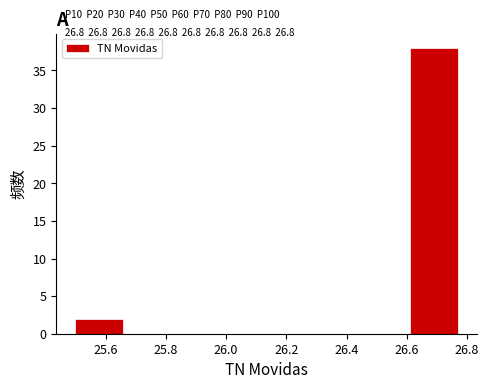

Which range on the x-axis has the tallest bar?

26.62 to 26.78